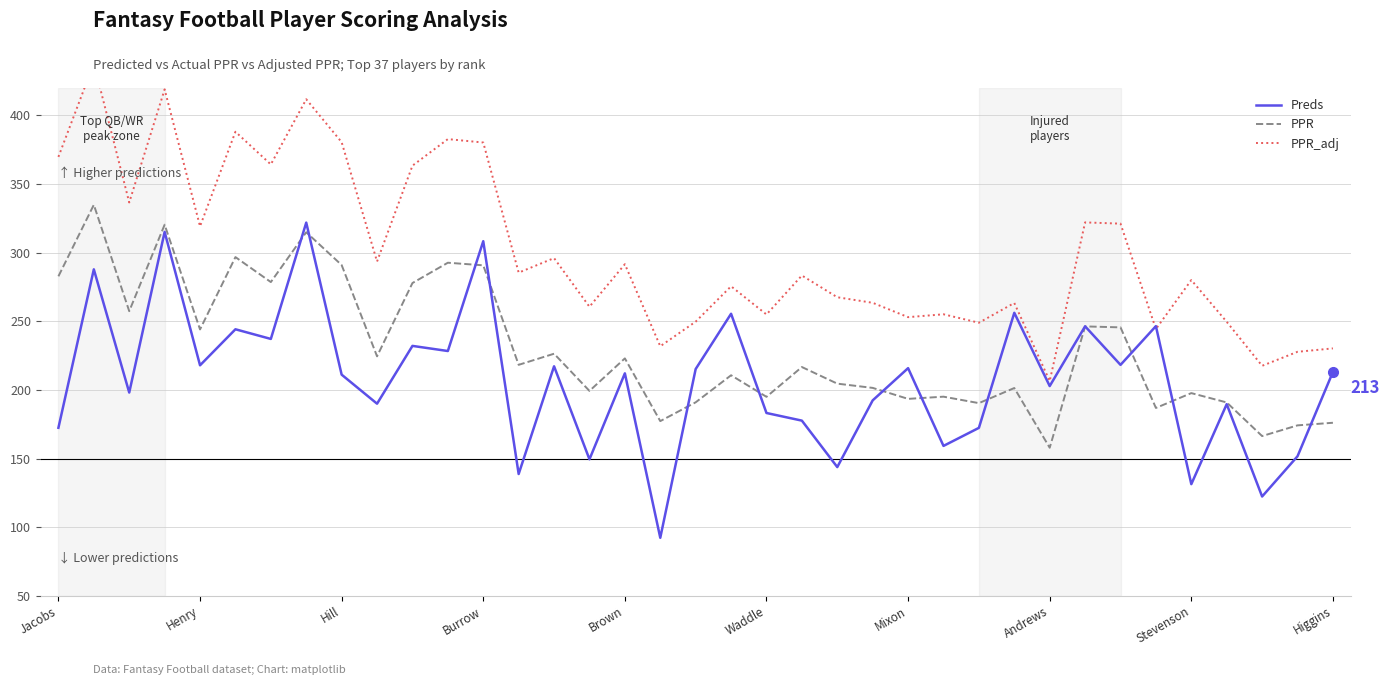

What is the maximum value for Preds?

321.9